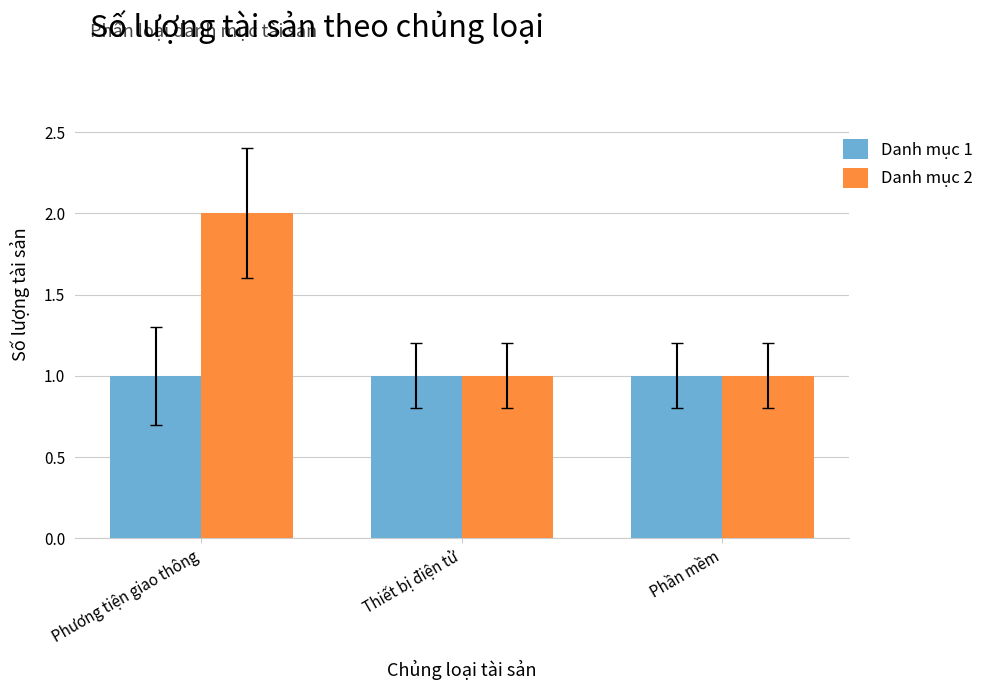

What is the label of the 3rd bar from the left?

Phần mềm